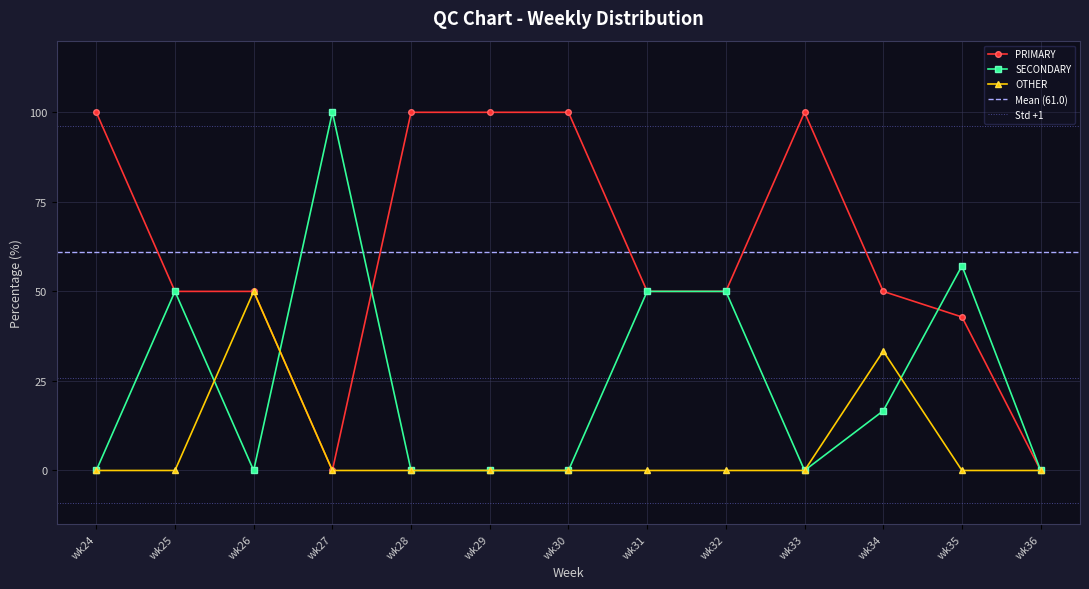

What is the value of the PRIMARY point at the 6th from the left?

100.0